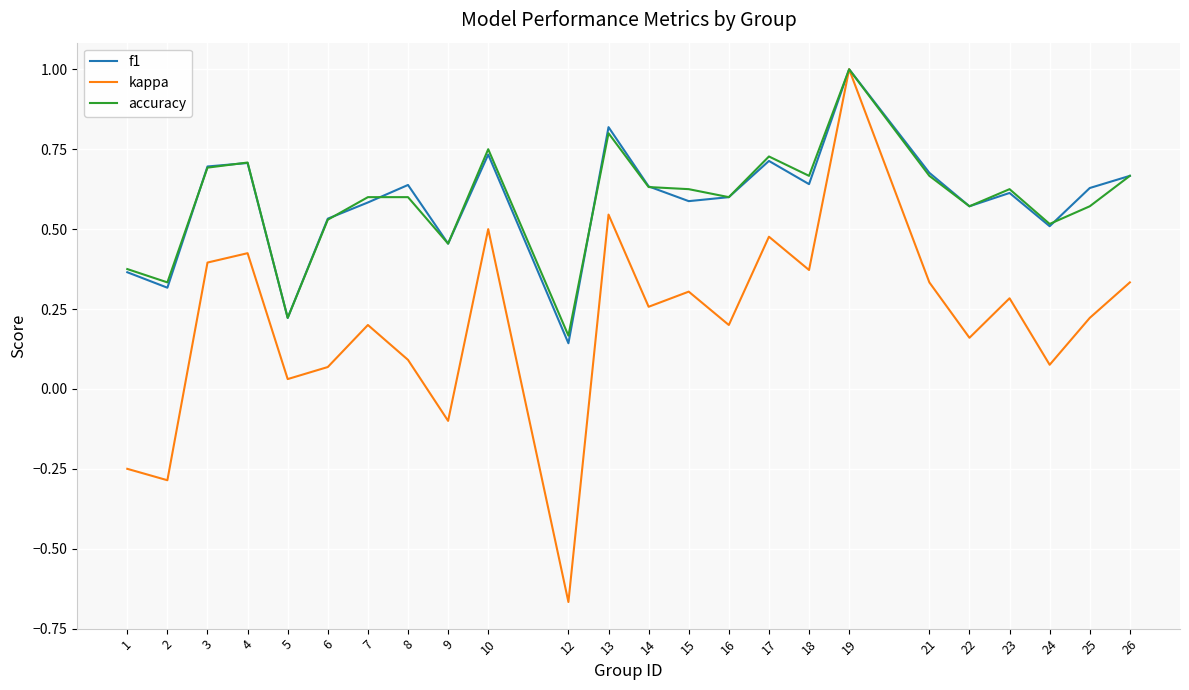

Count the accuracy values in the range 0 to 1.

24